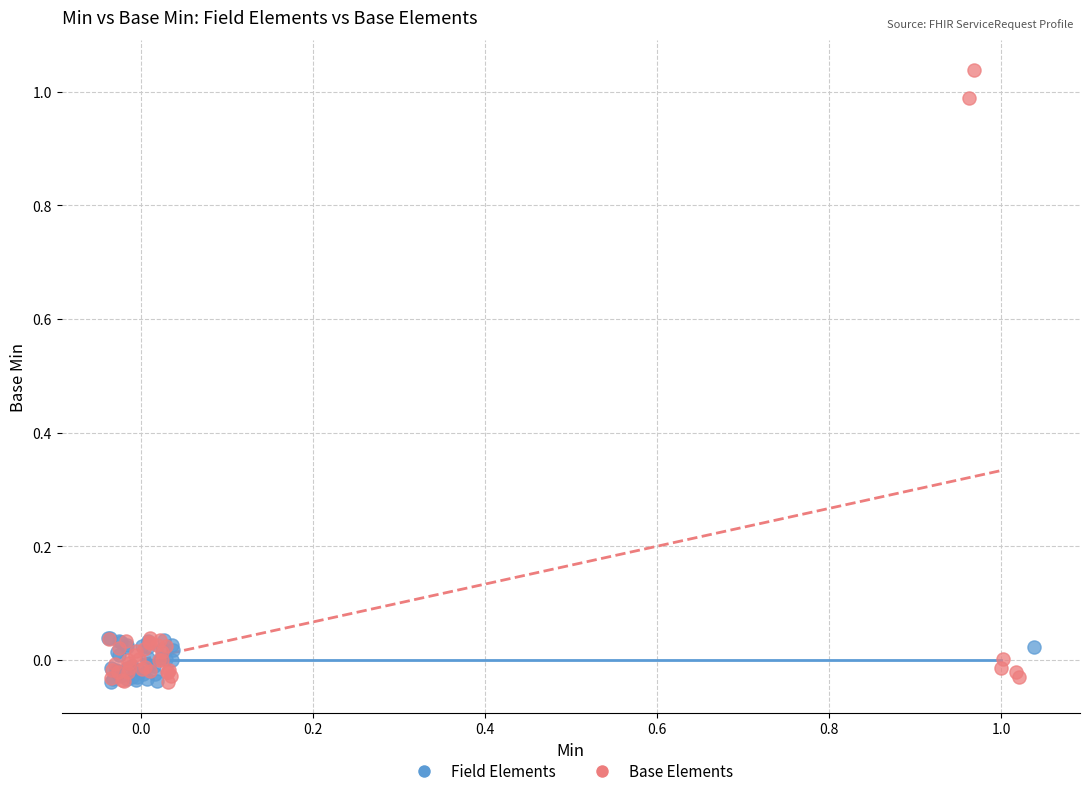

Which series contains the highest Y value?

Base Elements